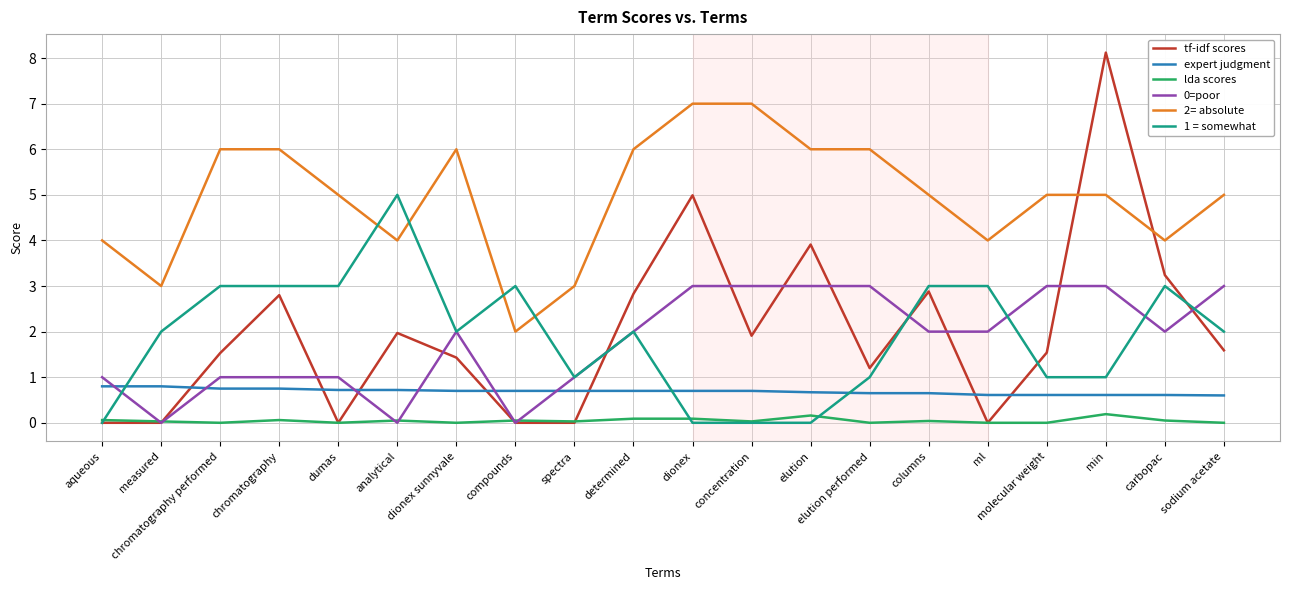

What is the highest value of the expert judgment series?

0.8